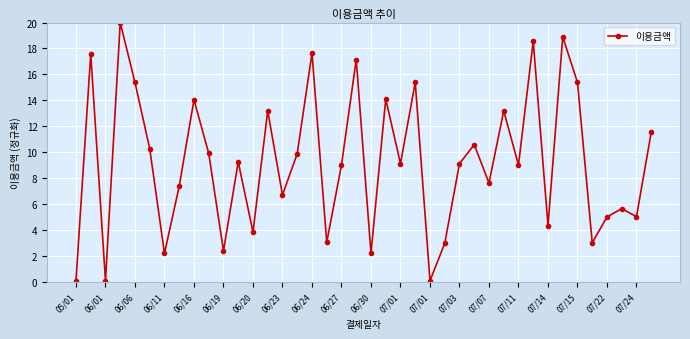

What is the maximum value shown in the chart?

20.0